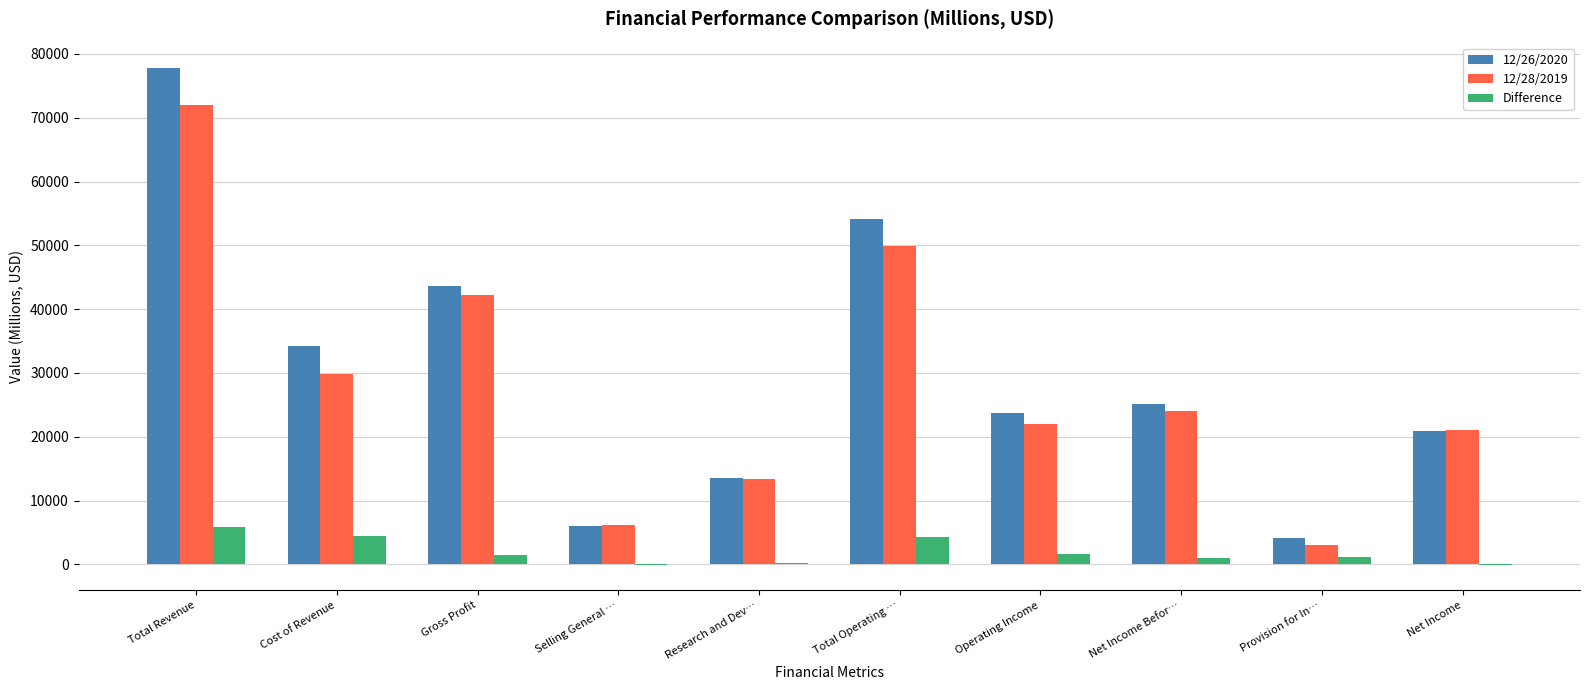

Is it true that 12/28/2019 equals 5112 at Research and Dev…?

False